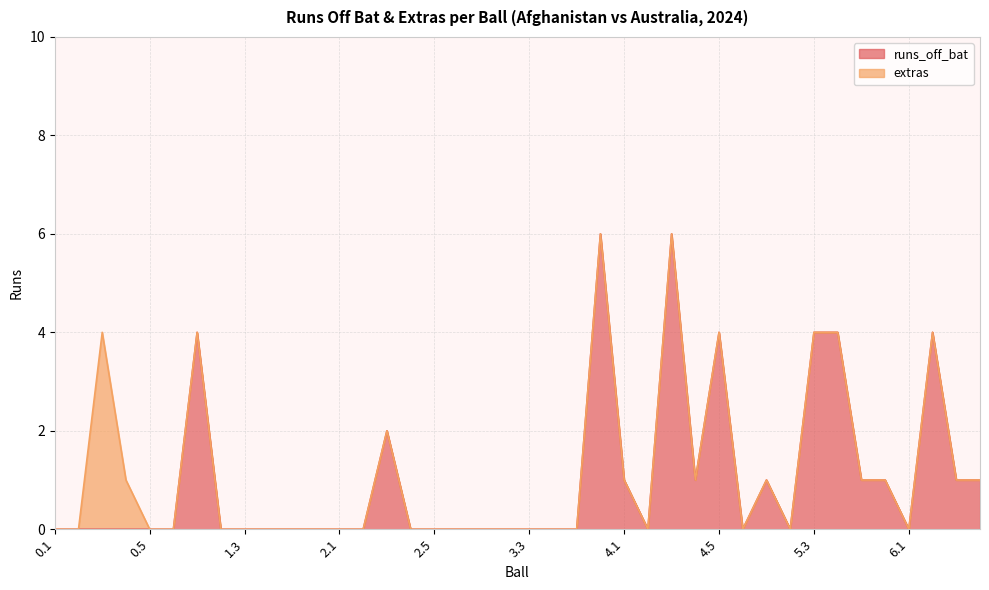

At which category does the chart reach its peak across all series?

3.6